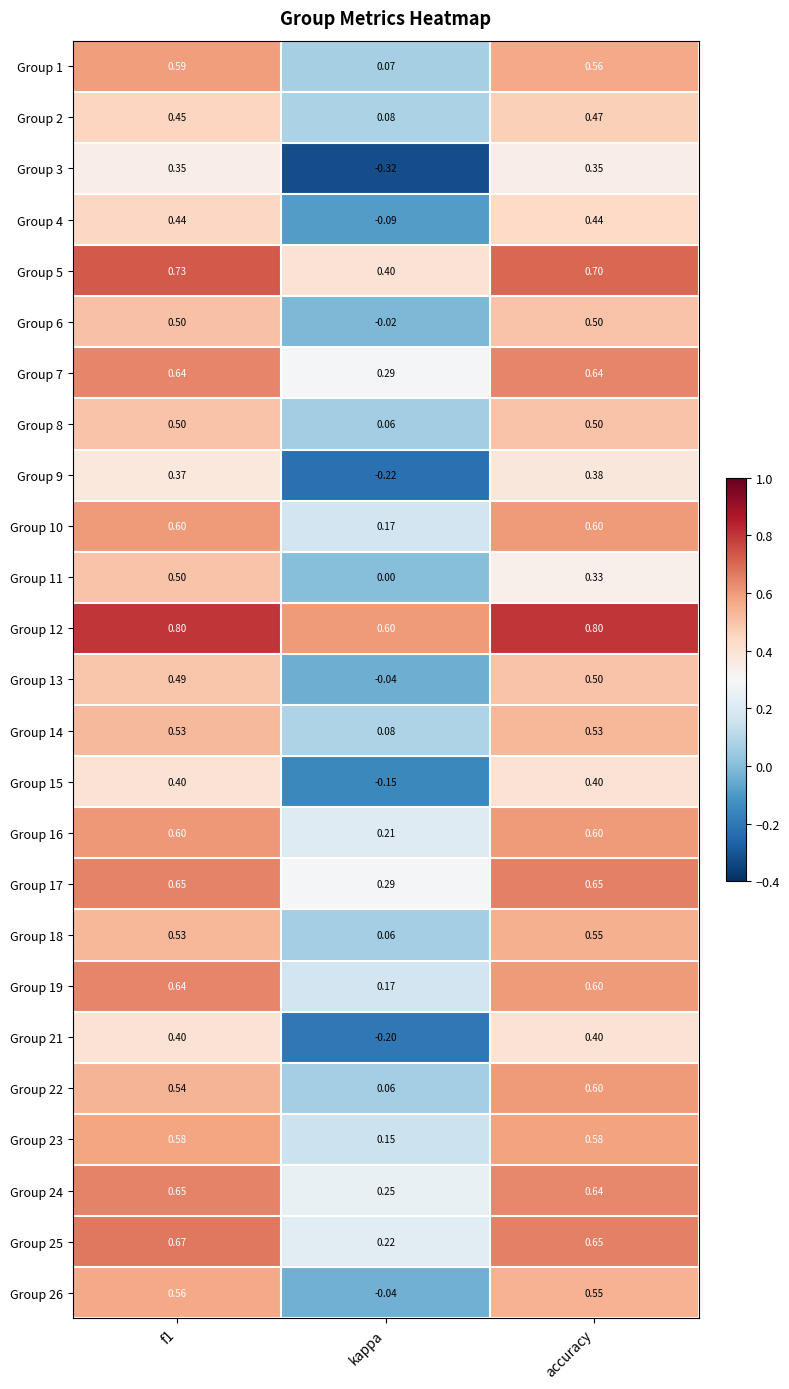

Between f1 and accuracy, which series saw the biggest shift?

Group 11